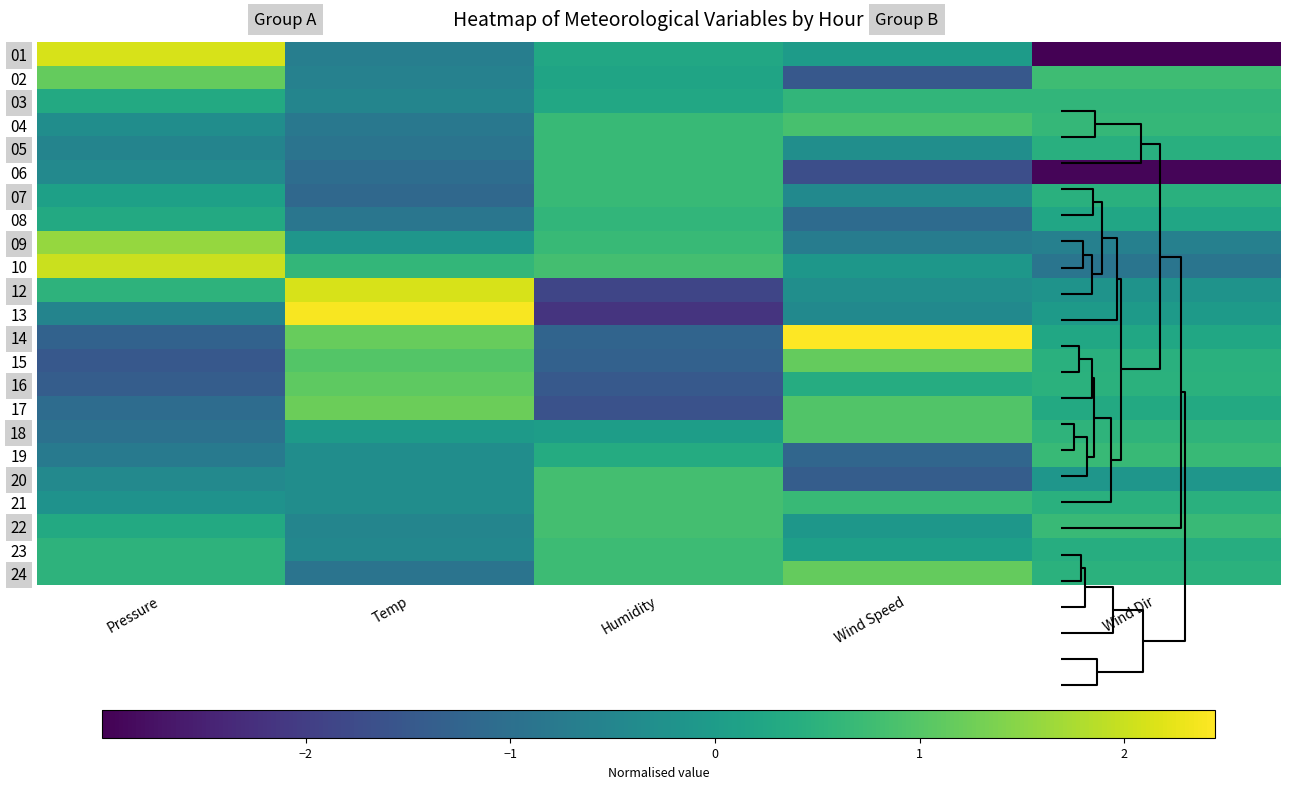

At Wind Speed, list the series in order from smallest to largest.

06, 02, 20, 19, 08, 09, 07, 13, 05, 12, 10, 22, 01, 23, 16, 03, 21, 04, 17, 18, 15, 24, 14